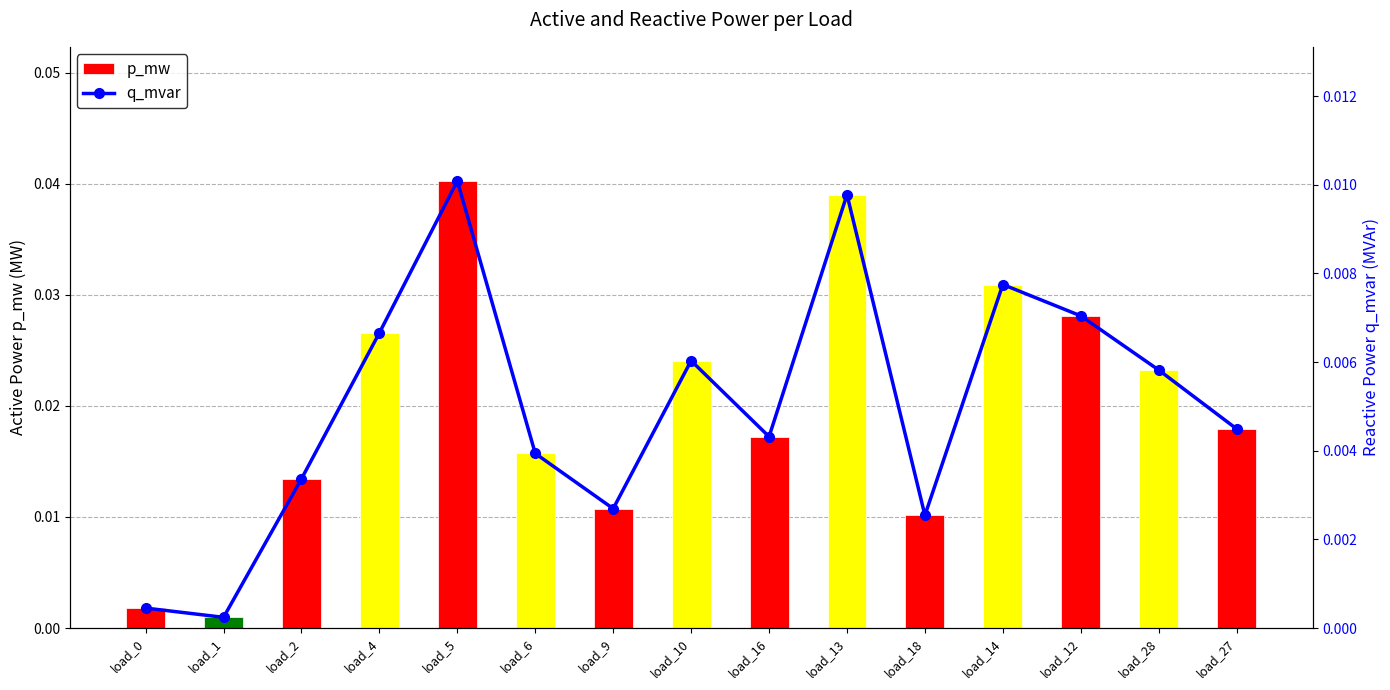

What is the sum of all p_mw values?

0.3